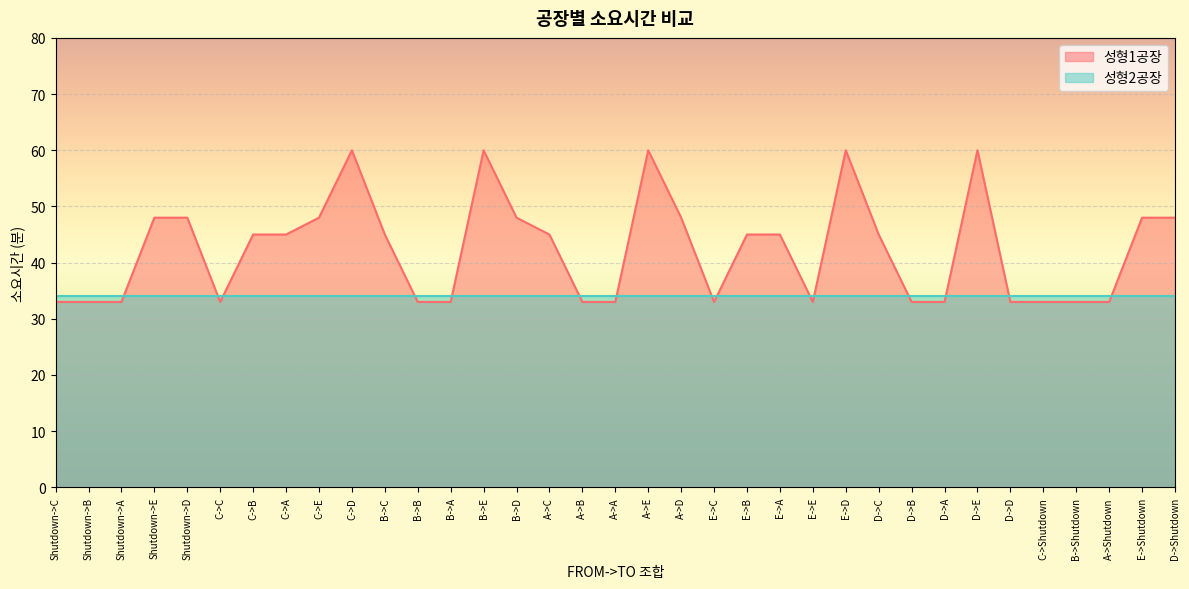

At which category does the chart reach its peak across all series?

C->D